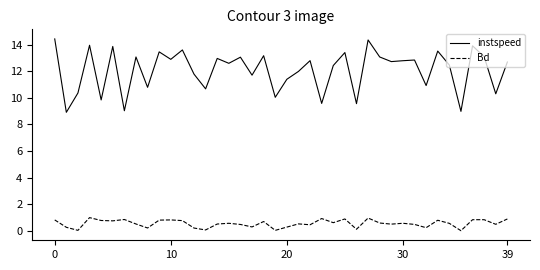

Which series has the largest range (max minus min)?

instspeed